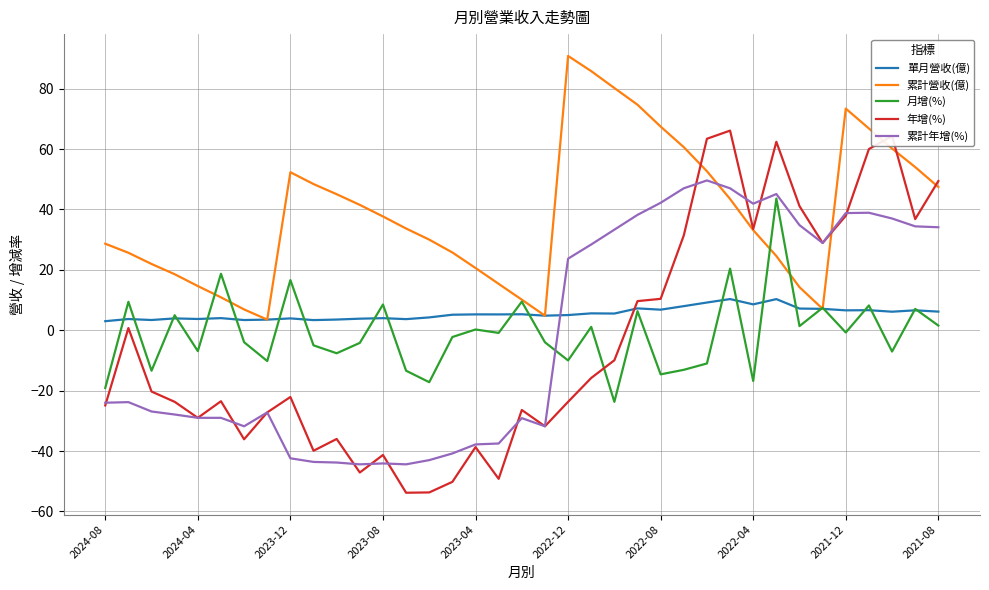

Which series ends up on top after the final intersection of 年增(%) and 累計年增(%)?

年增(%)